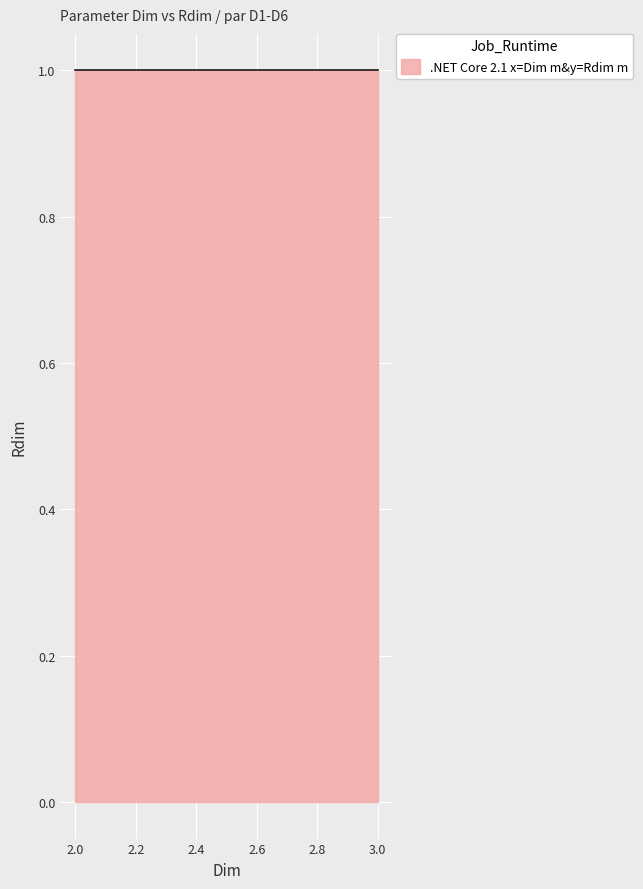

Approximately how many times larger is the value at D2 compared to D6?

1.0